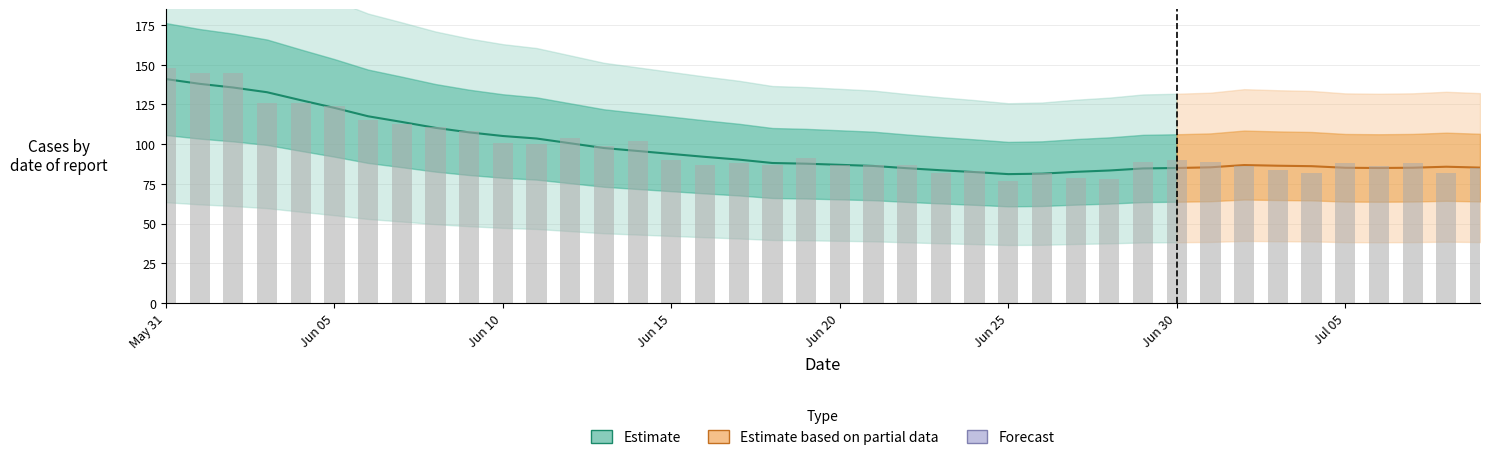

At how many categories does at least one series exceed 7?

40